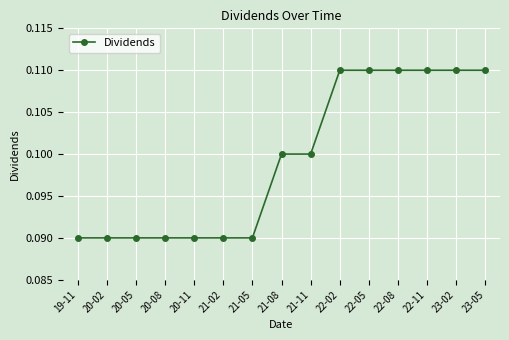

What is the label of the 8th point from the right?

21-08